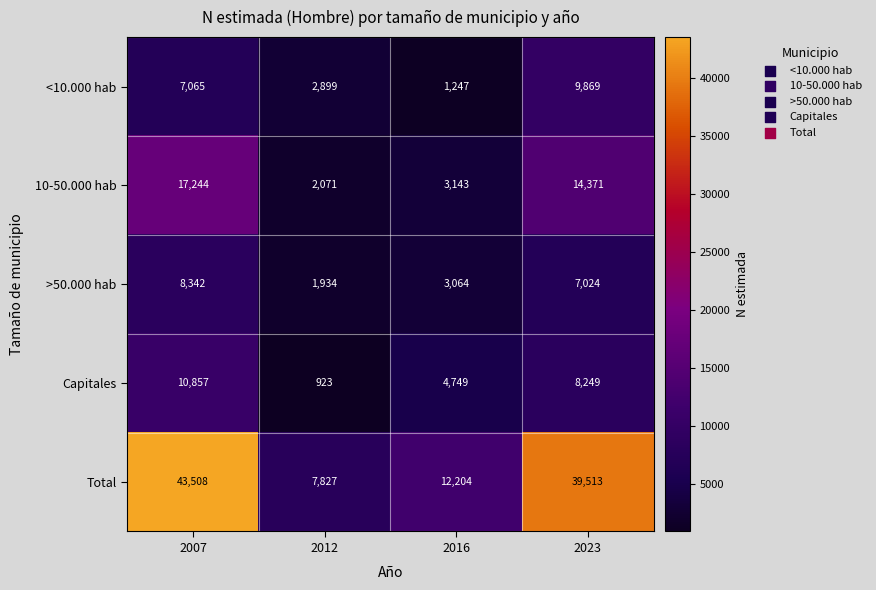

True or false: <10.000 hab has a value of 2899 at 2012.

True